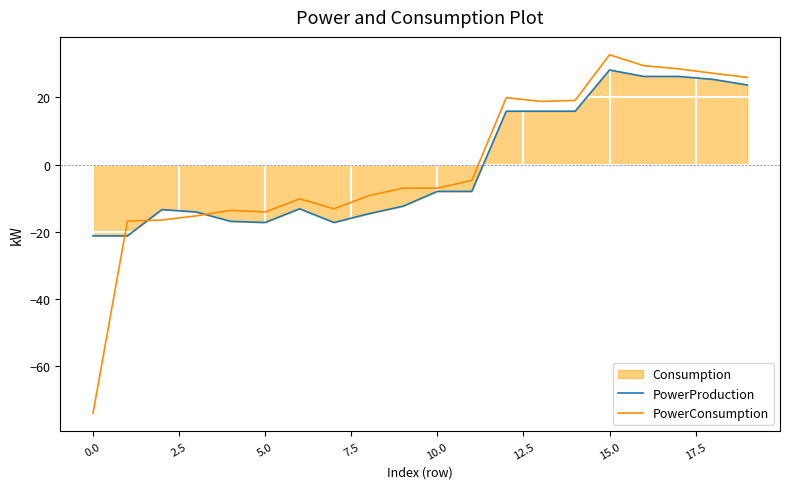

Which series has the widest spread of values?

PowerConsumption